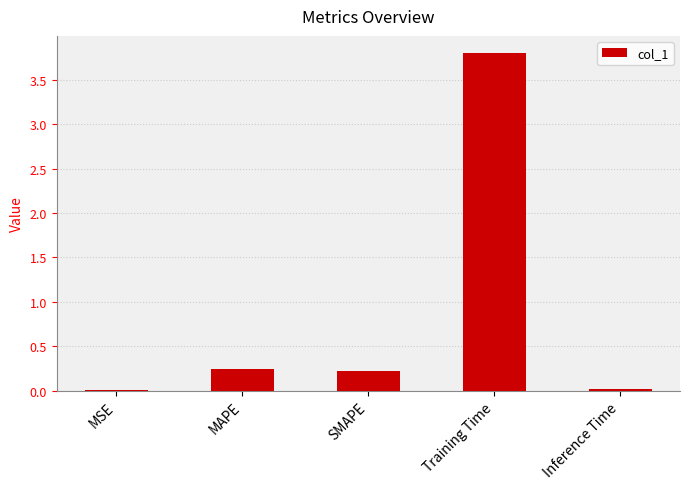

Read the value at Training Time.

3.8